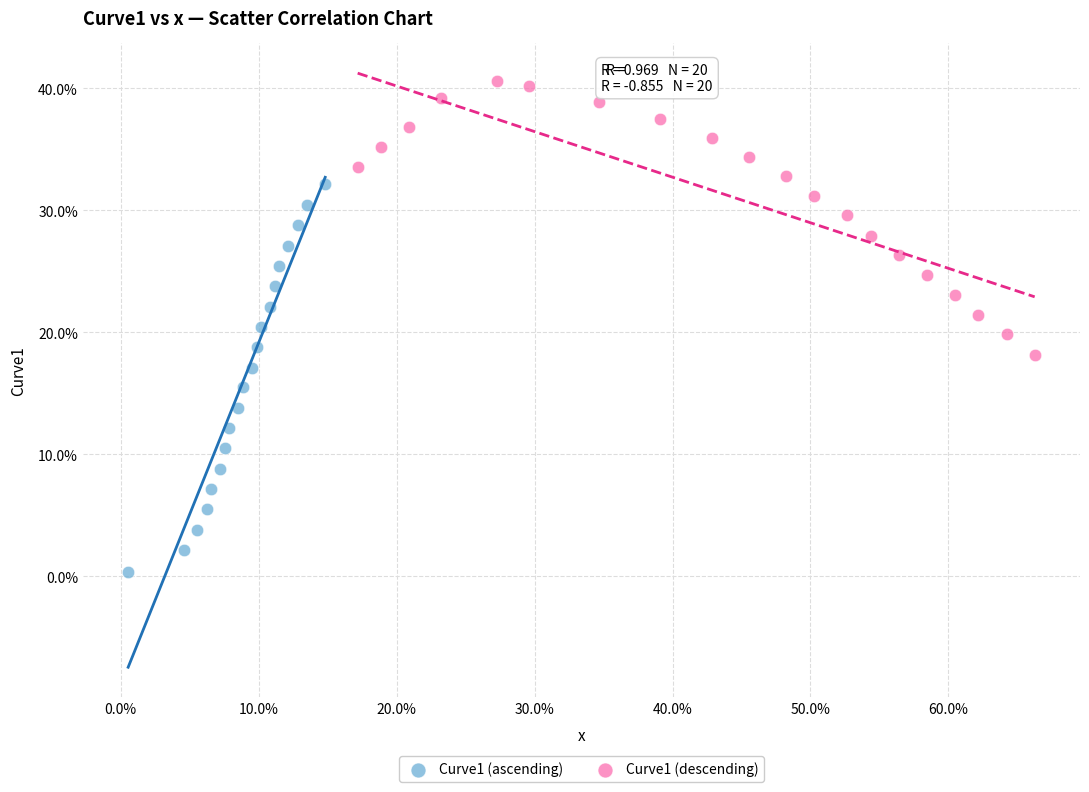

What are all the series names shown in the legend?

Curve1 (ascending), Curve1 (descending)